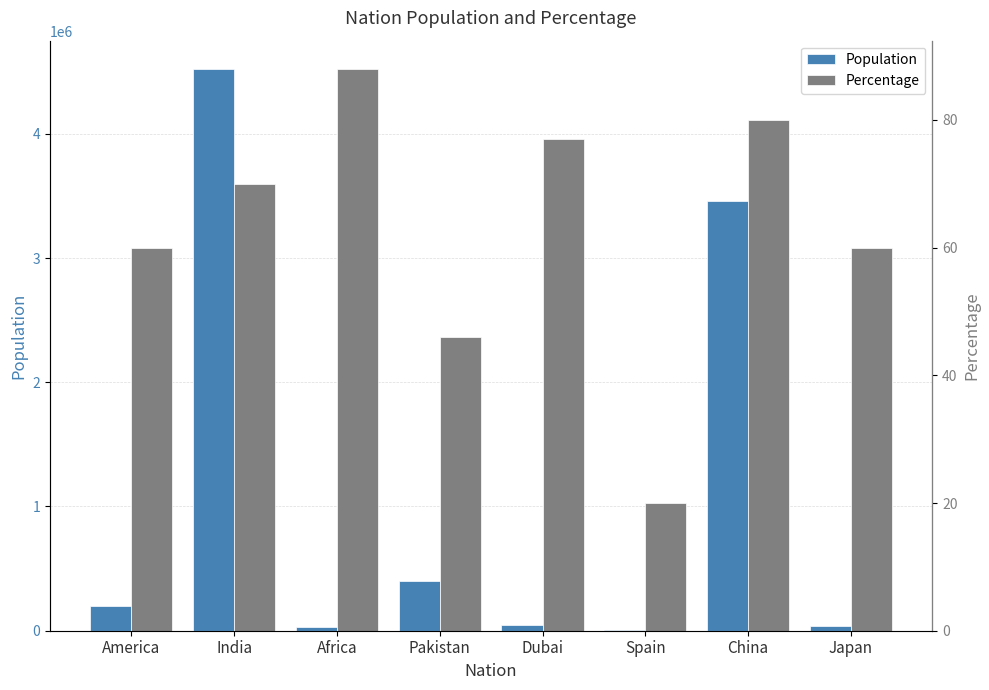

At which category is the sum across all series the highest?

India